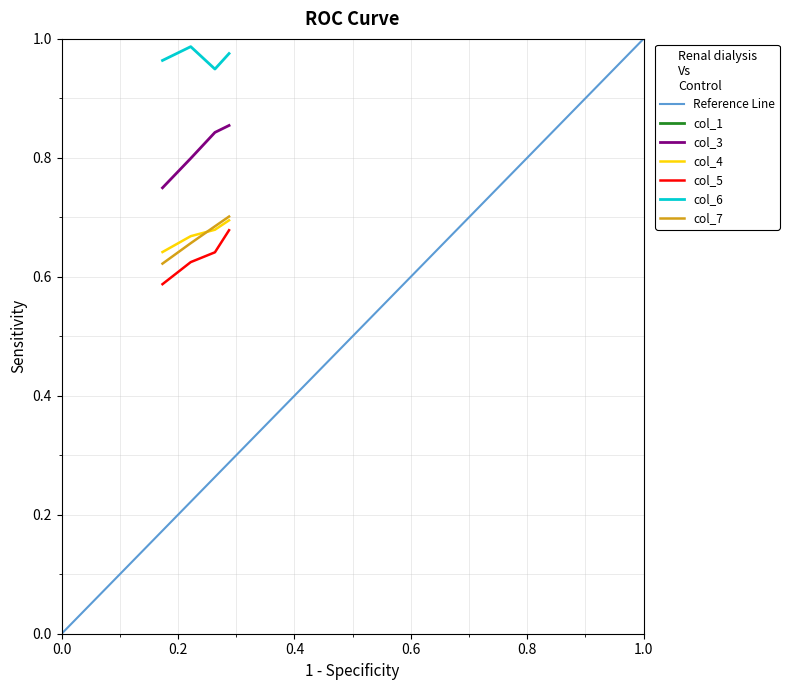

True or false: col_6 and col_3 intersect in this chart.

False